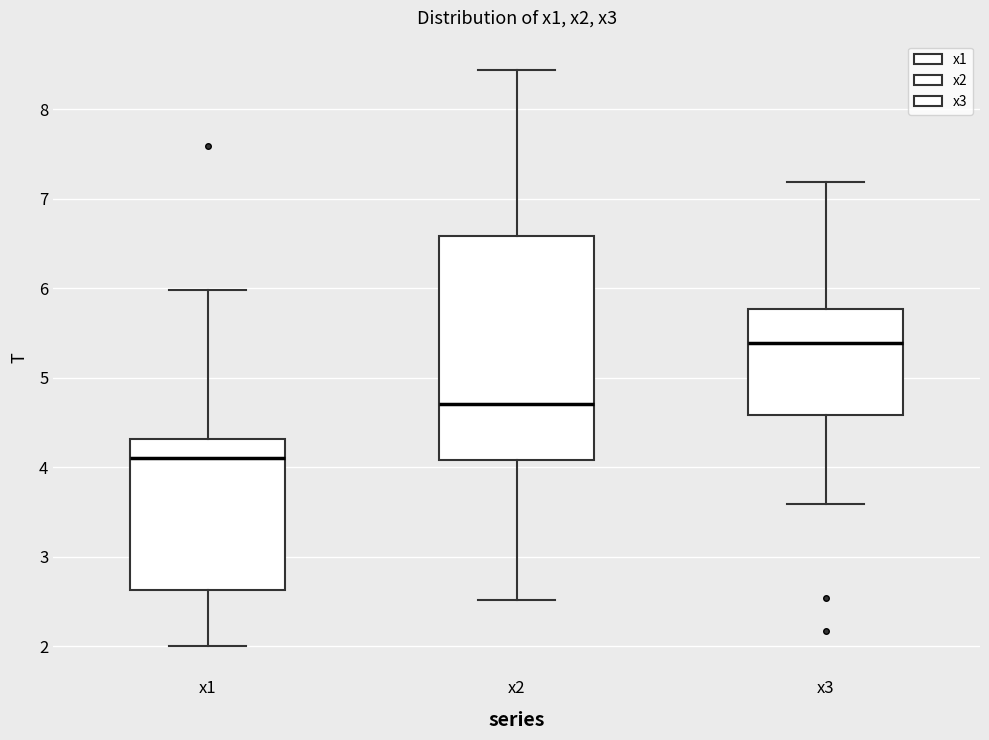

Which box has the lowest median line?

x1